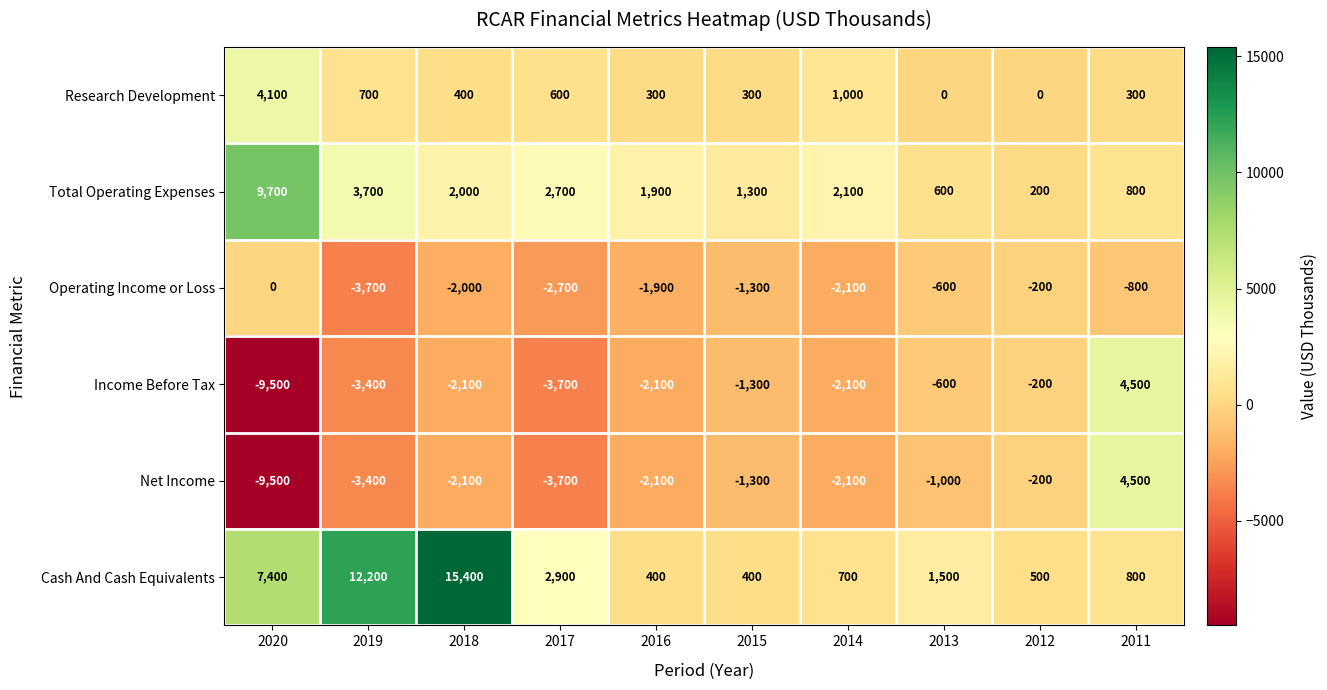

Between 2018 and 2013, which series saw the biggest shift?

Cash And Cash Equivalents